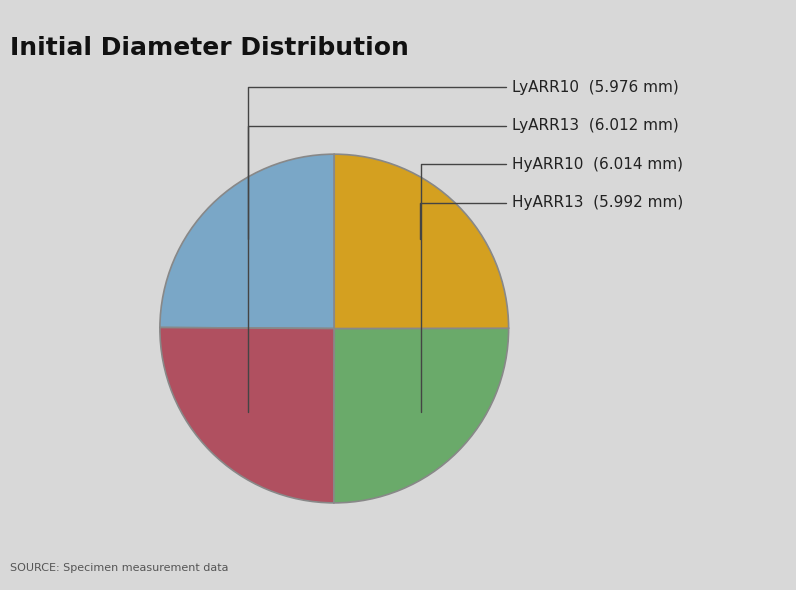

Is there any slice that represents more than half of the pie?

No